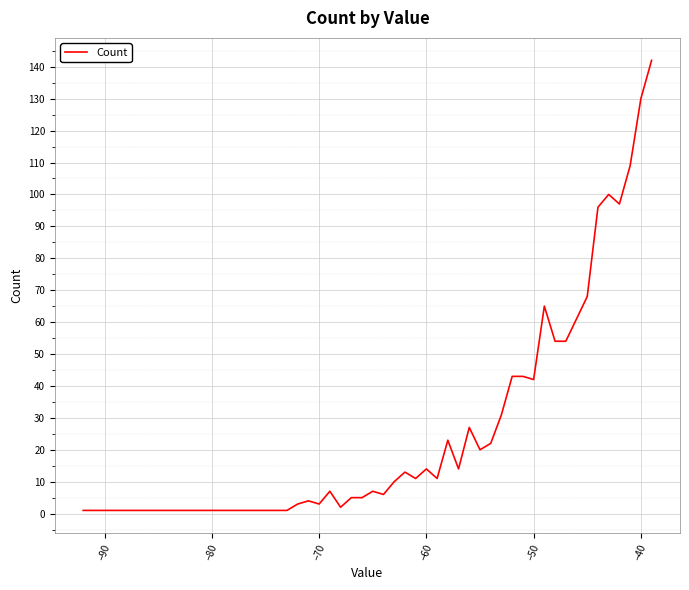

What is the difference between the maximum and minimum values?

141